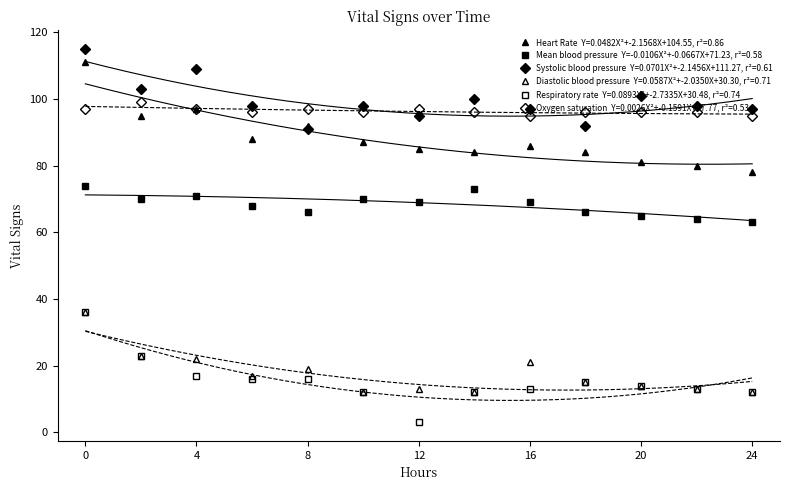

True or false: Heart Rate and Diastolic blood pressure cross at least once.

False